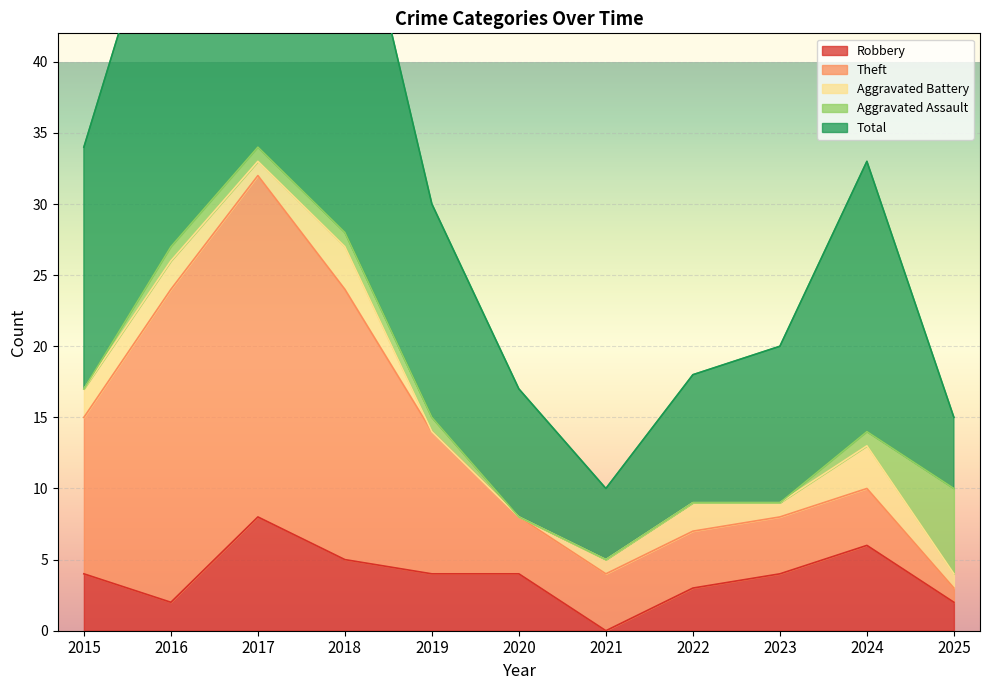

Where does the Aggravated Assault series first go above 1?

2025